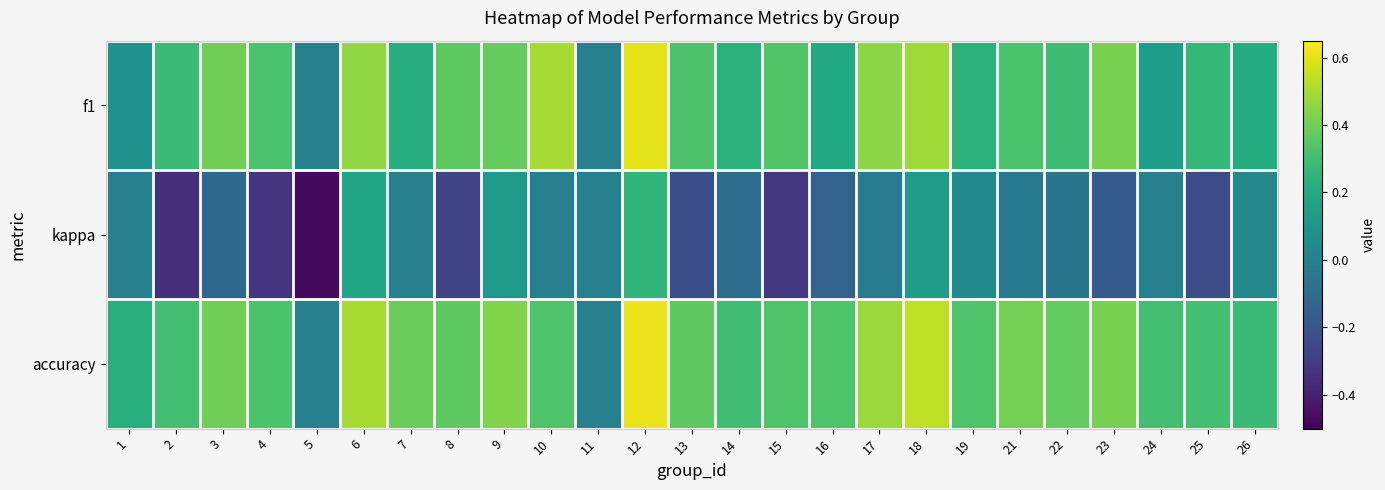

Which series has the largest range (max minus min)?

kappa